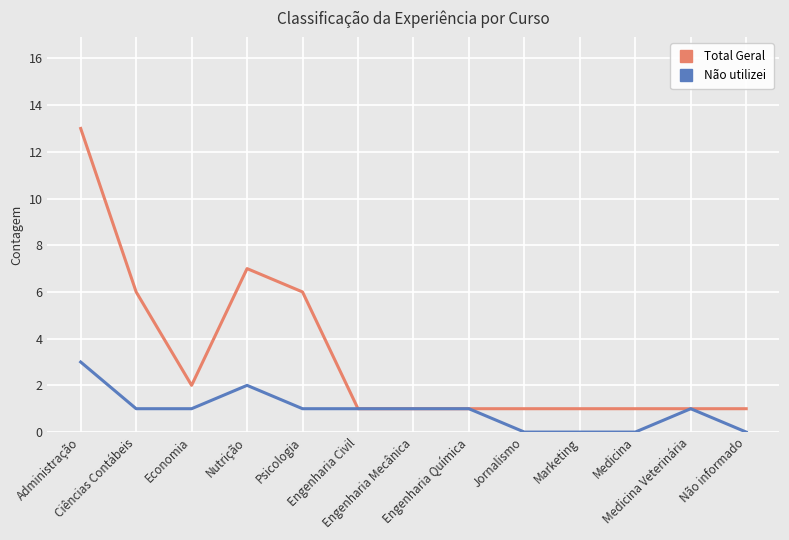

What is the difference between the maximum and minimum values in the Total Geral series?

12